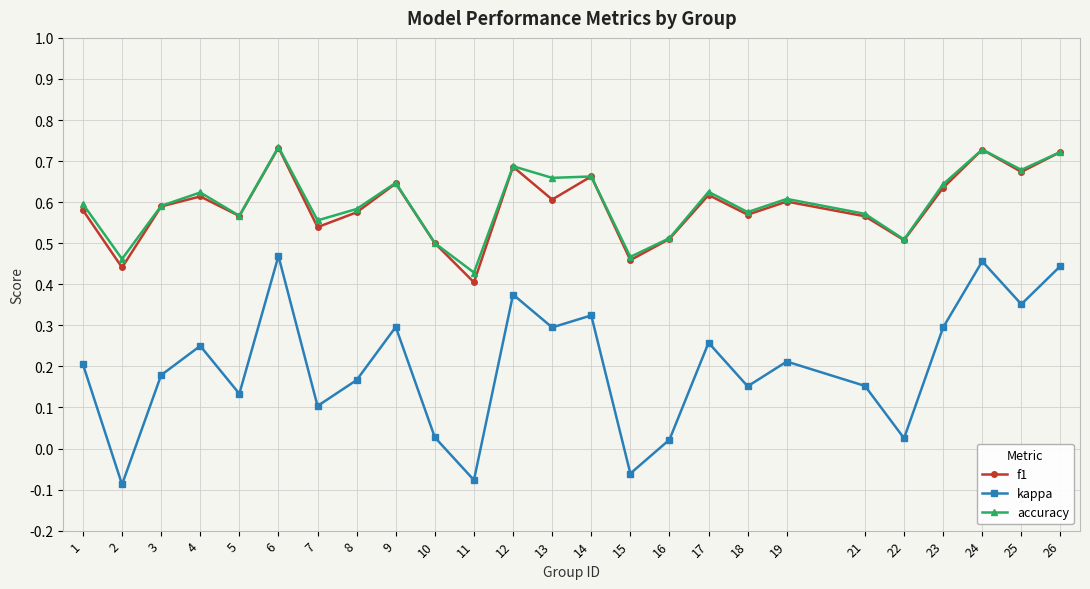

At which label does kappa reach its minimum?

2